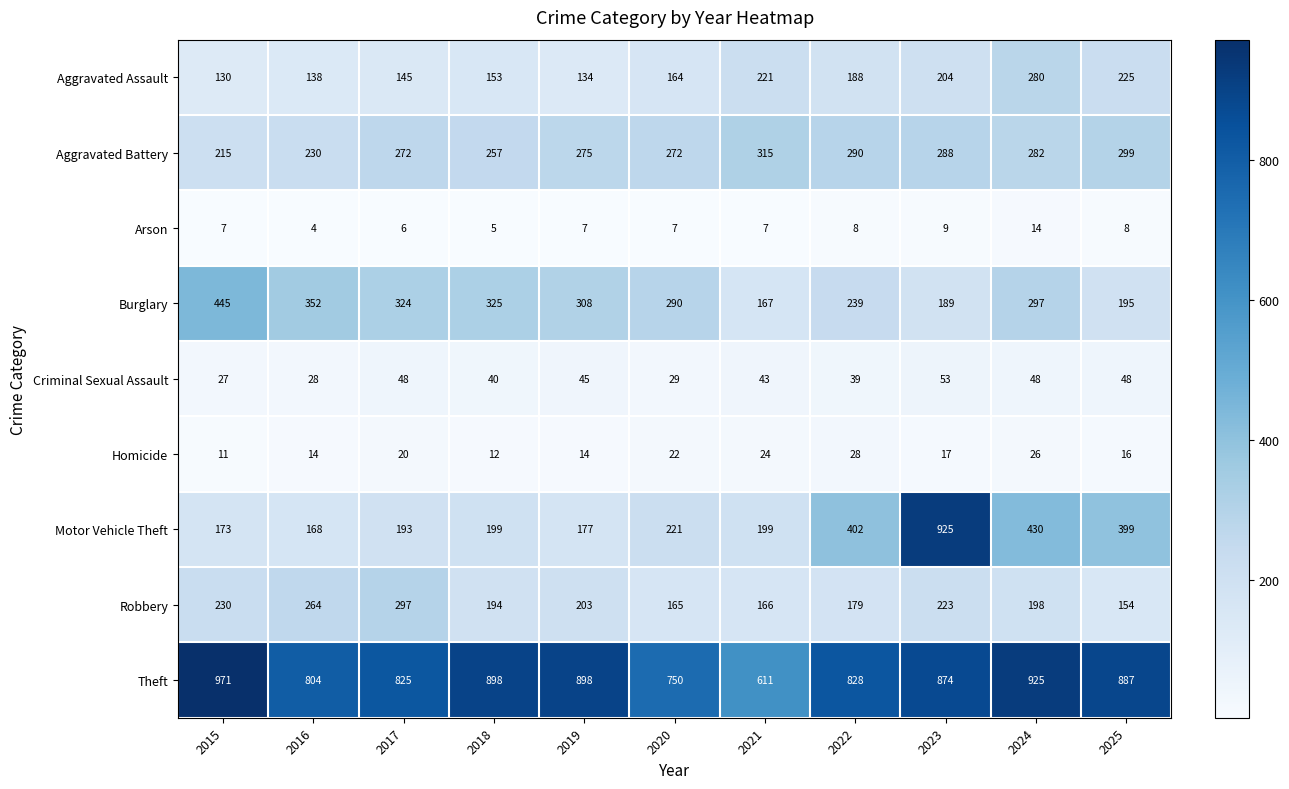

How many series are shown in this chart?

9